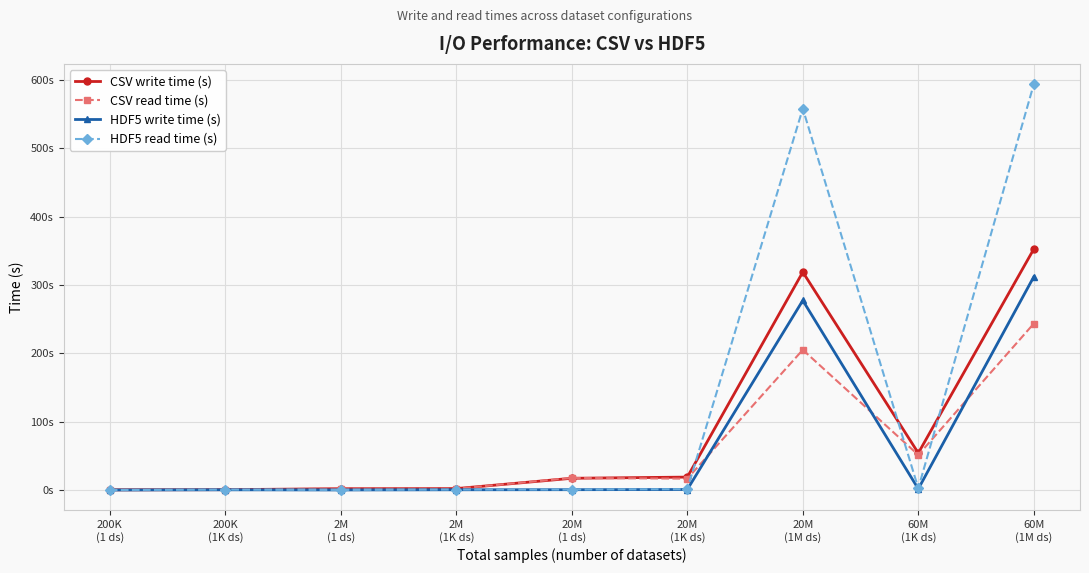

Which series has the largest range (max minus min)?

HDF5 read time (s)